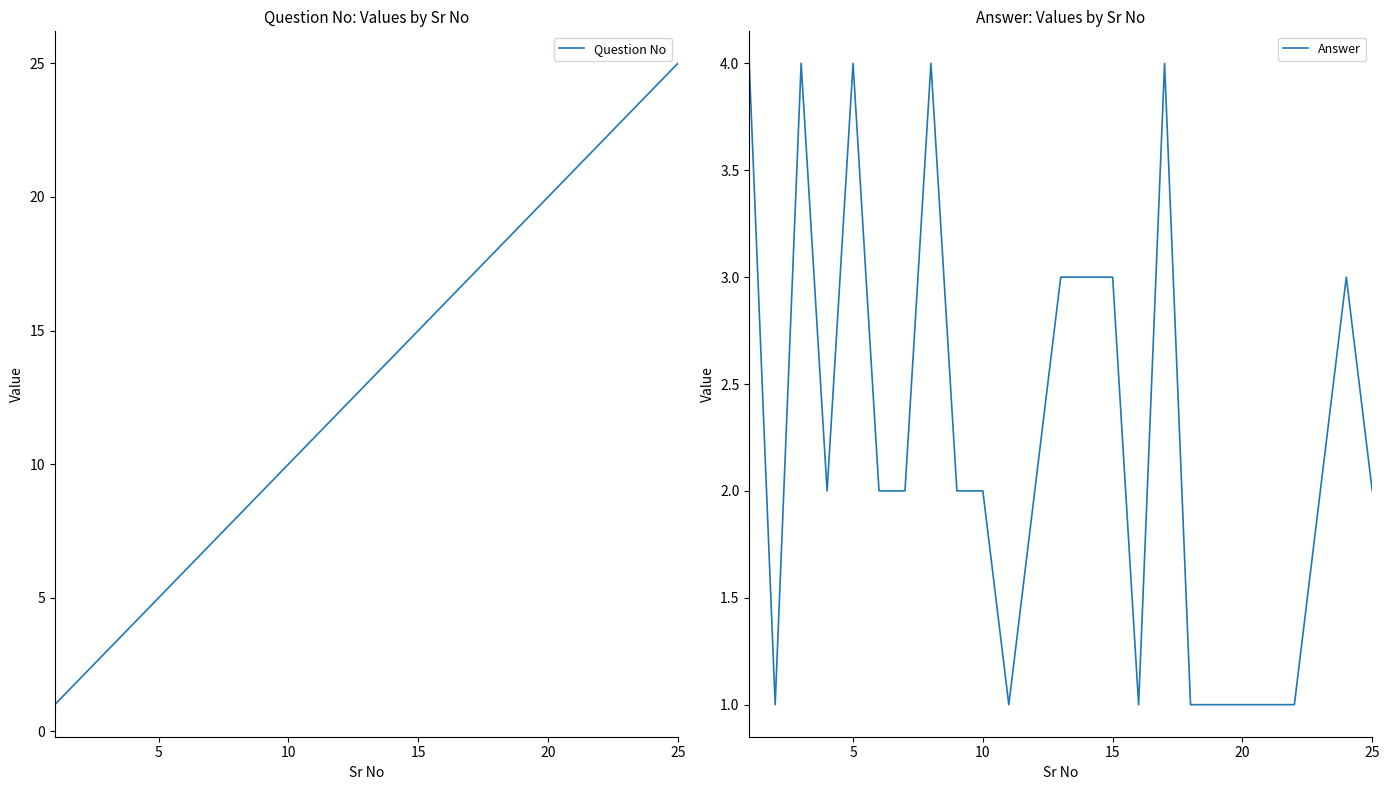

What is the highest value of the Question No series?

25